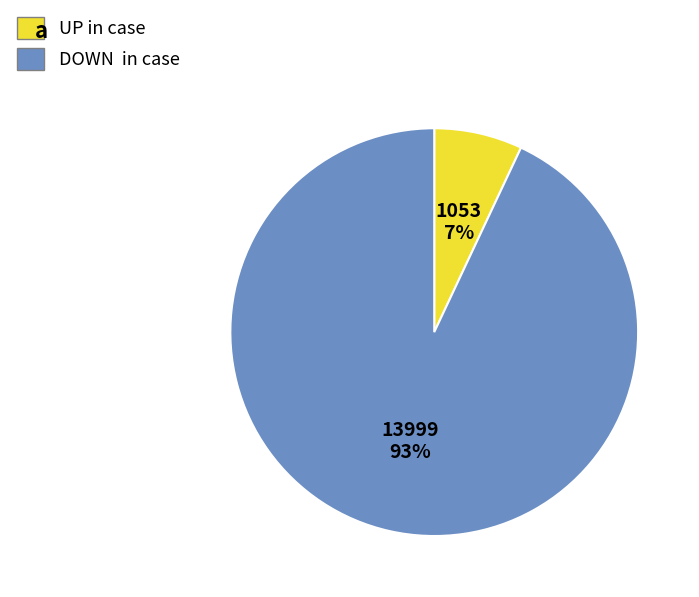

To the nearest percent, what is the average slice percentage?

50%